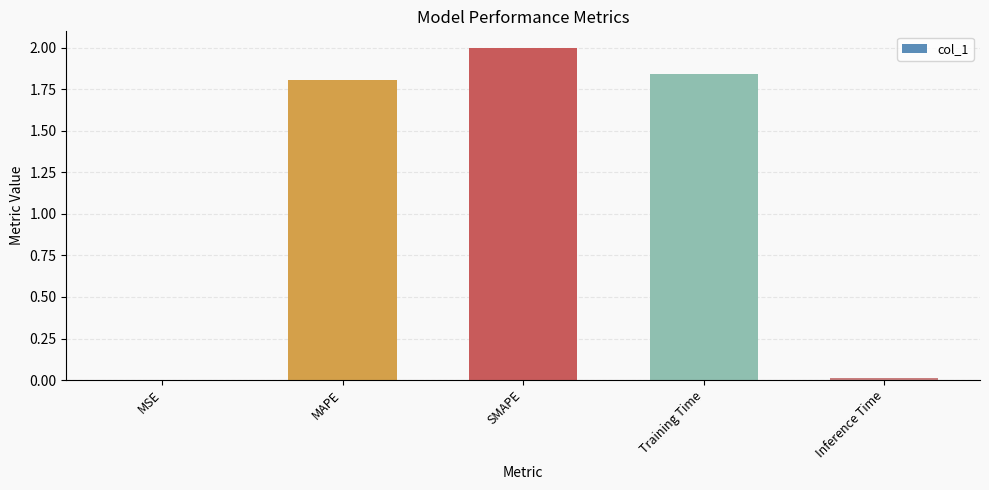

Where is the data nearest to the value 1?

MAPE